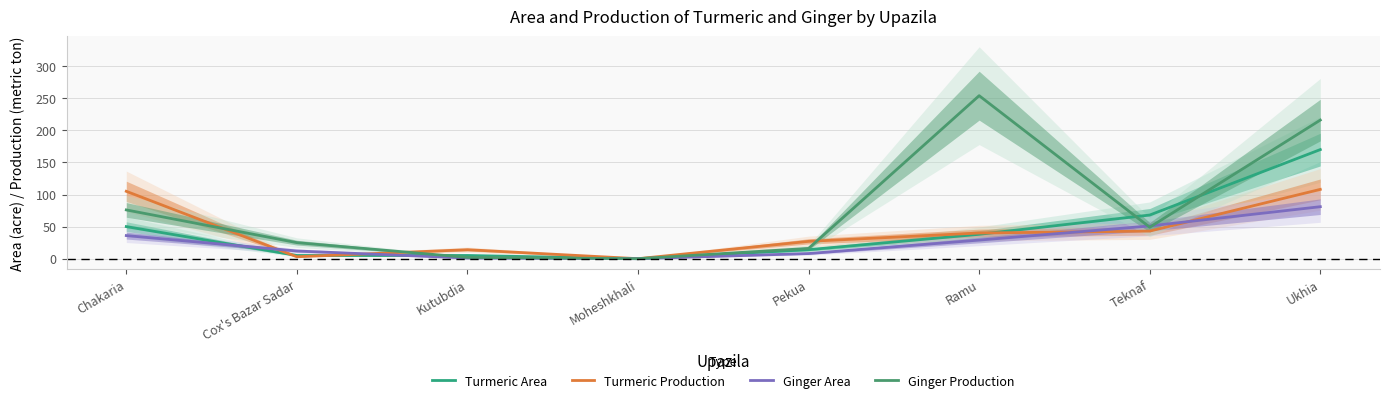

Rank the series at Moheshkhali from lowest to highest value.

Turmeric Area, Turmeric Production, Ginger Area, Ginger Production